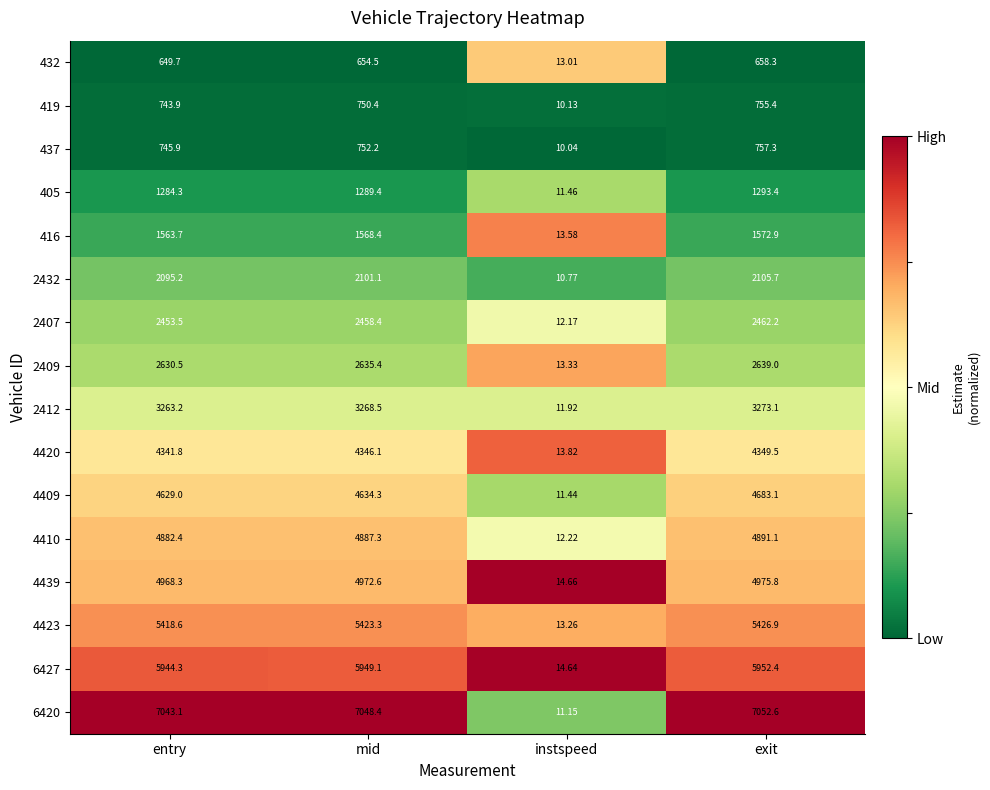

List the labels in order of 4439 value, smallest first.

instspeed, entry, mid, exit